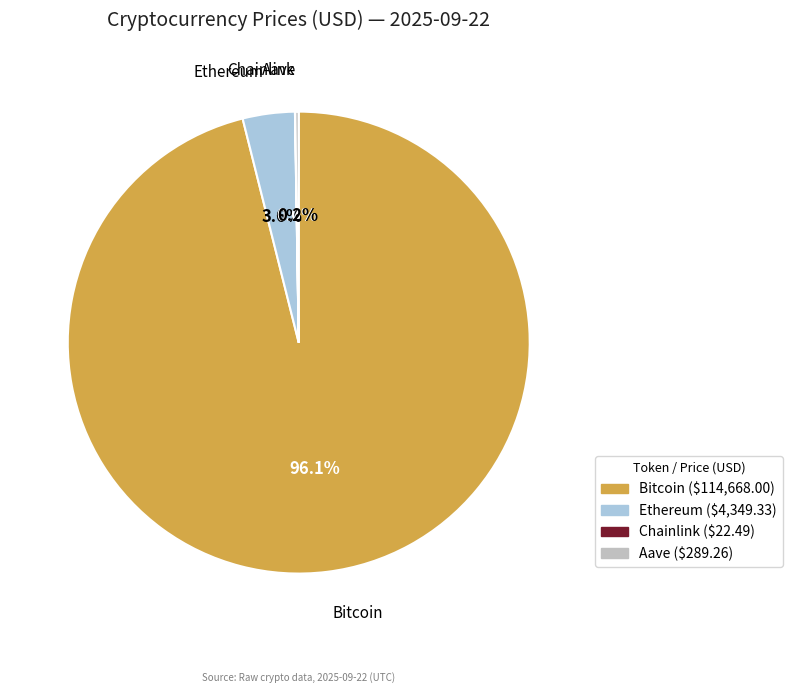

Is the sum of Ethereum and Bitcoin greater than half?

Yes